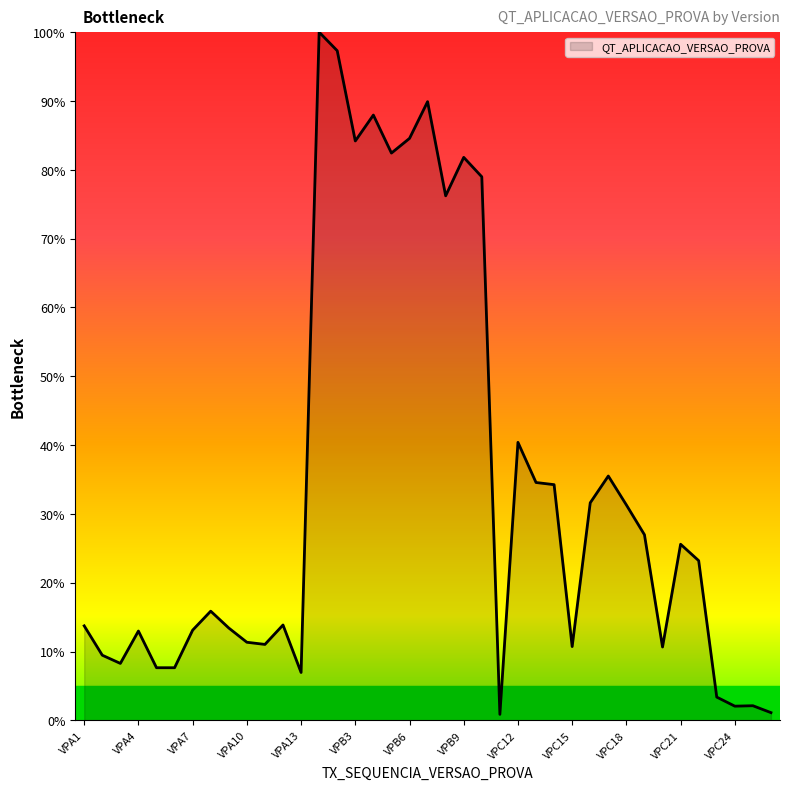

What is the maximum value shown in the chart?

100.0